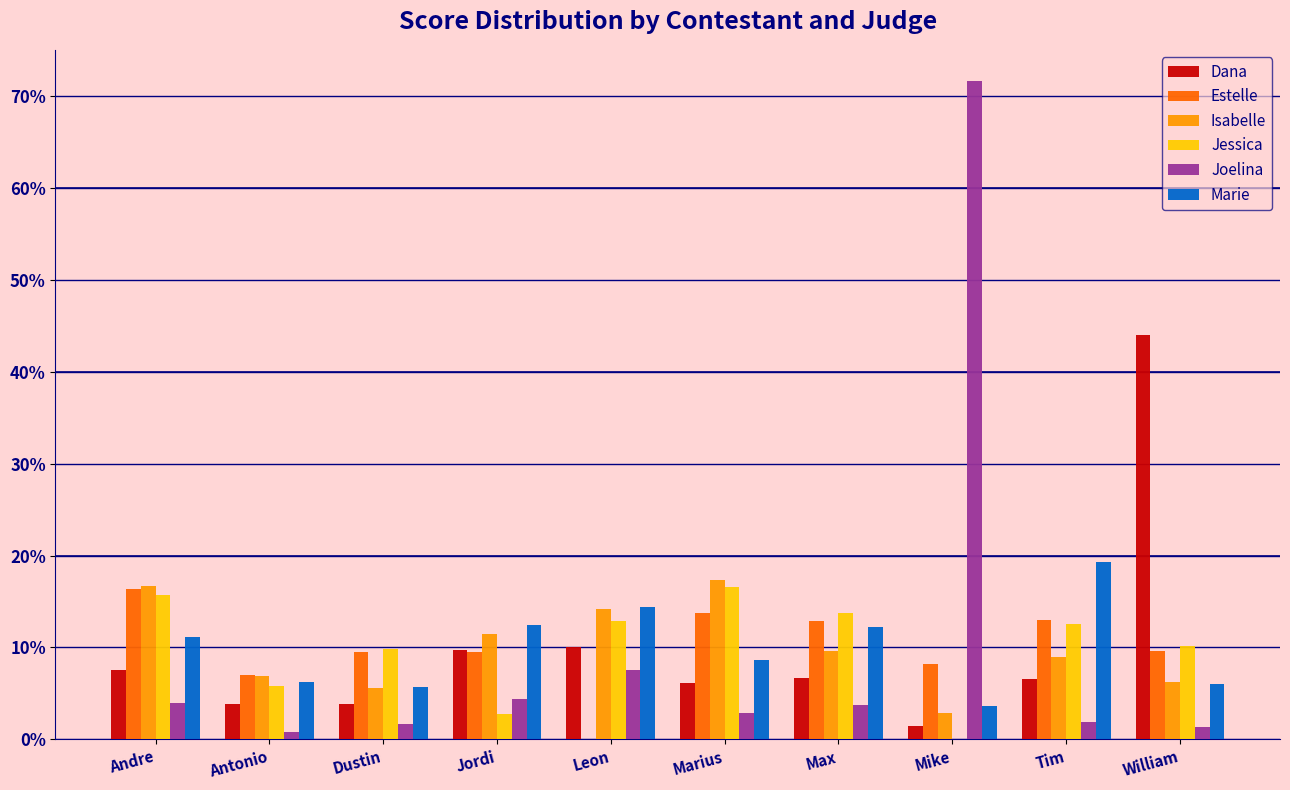

Rank the series by their maximum value, from highest to lowest.

Joelina, Dana, Marie, Isabelle, Jessica, Estelle